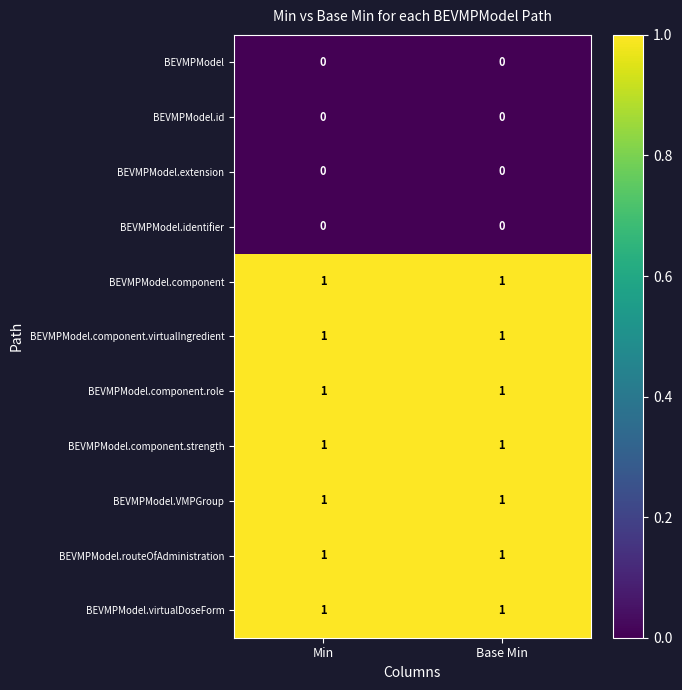

The value of BEVMPModel.VMPGroup at Min is 1. True or false?

True